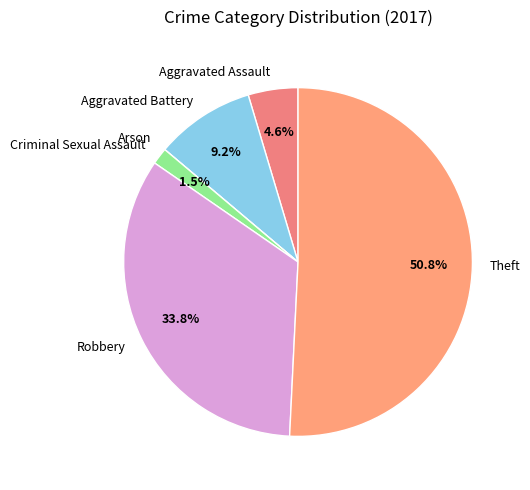

Which category has the biggest portion of the pie?

Theft